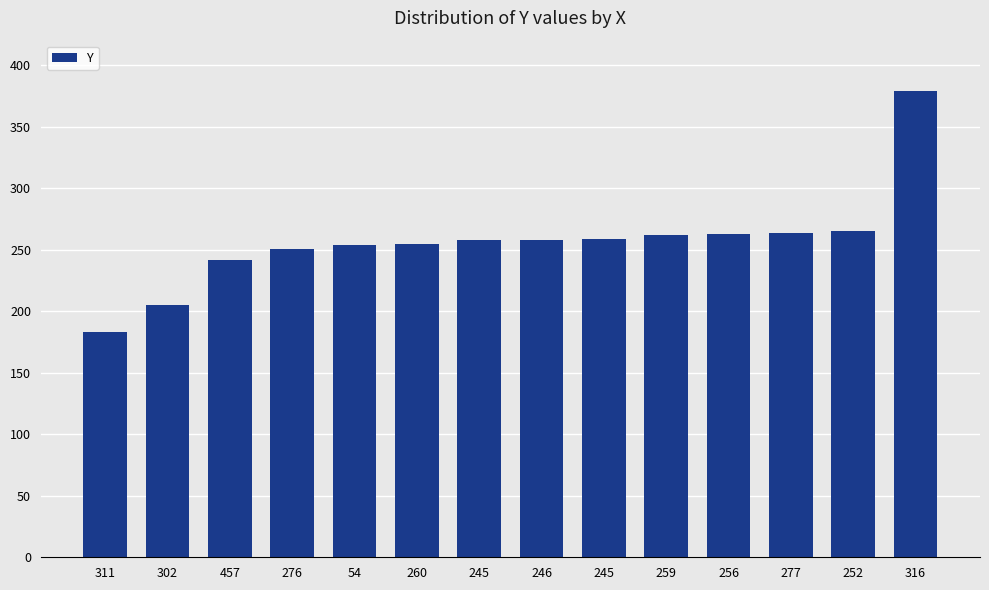

What is the label of the 1st bar from the right?

316